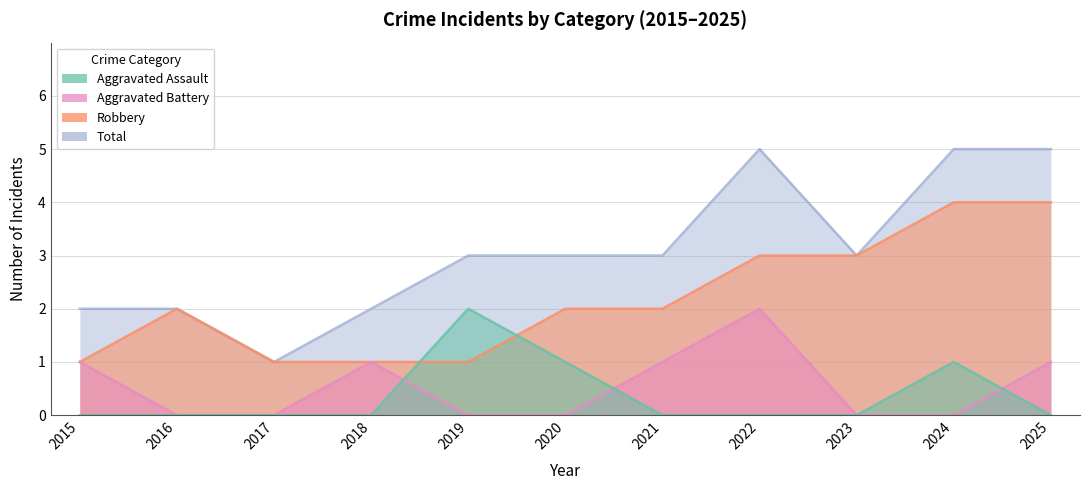

Reading right to left, what are all the values shown in this chart?

Aggravated Assault: 2025=0	2024=1	2023=0	2022=0	2021=0	2020=1	2019=2	2018=0	2017=0	2016=0	2015=0
Aggravated Battery: 2025=1	2024=0	2023=0	2022=2	2021=1	2020=0	2019=0	2018=1	2017=0	2016=0	2015=1
Robbery: 2025=4	2024=4	2023=3	2022=3	2021=2	2020=2	2019=1	2018=1	2017=1	2016=2	2015=1
Total: 2025=5	2024=5	2023=3	2022=5	2021=3	2020=3	2019=3	2018=2	2017=1	2016=2	2015=2